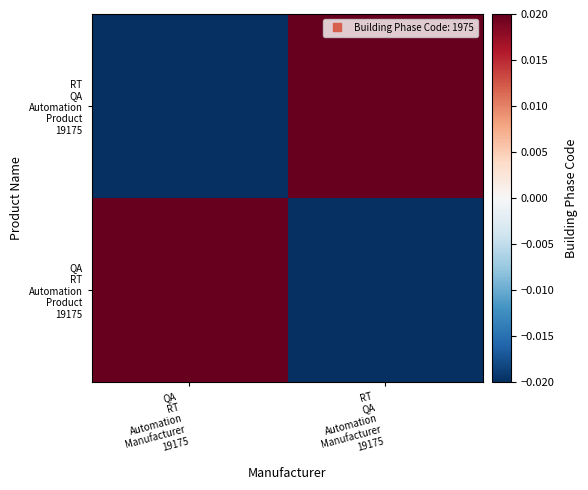

Count the number of categories in the chart.

2